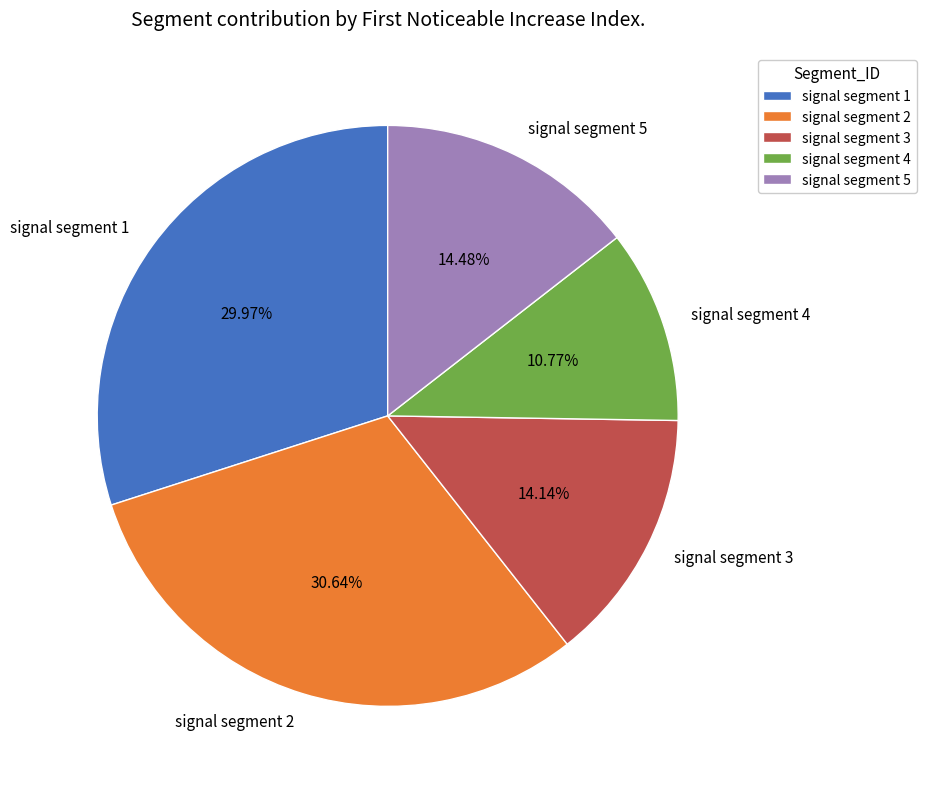

Is signal segment 4 the majority of the pie?

No